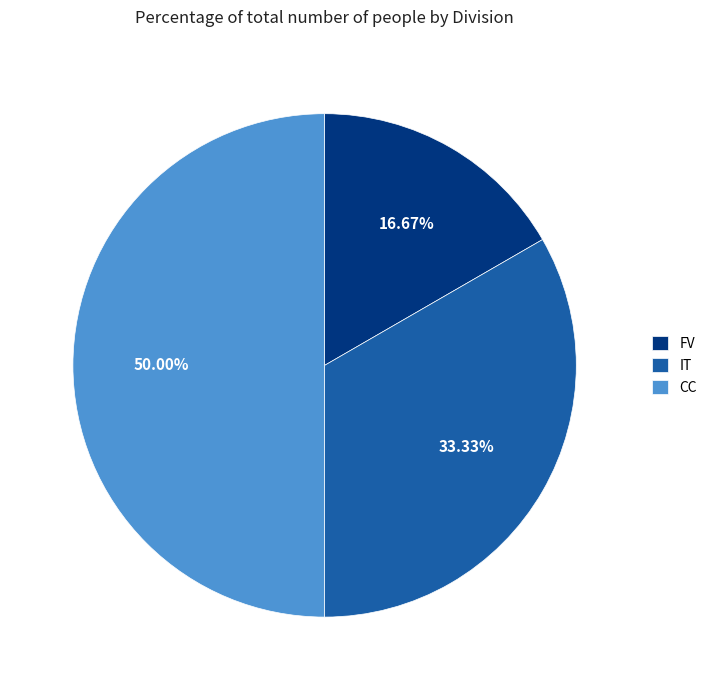

To the nearest percent, what is the average slice percentage?

33%